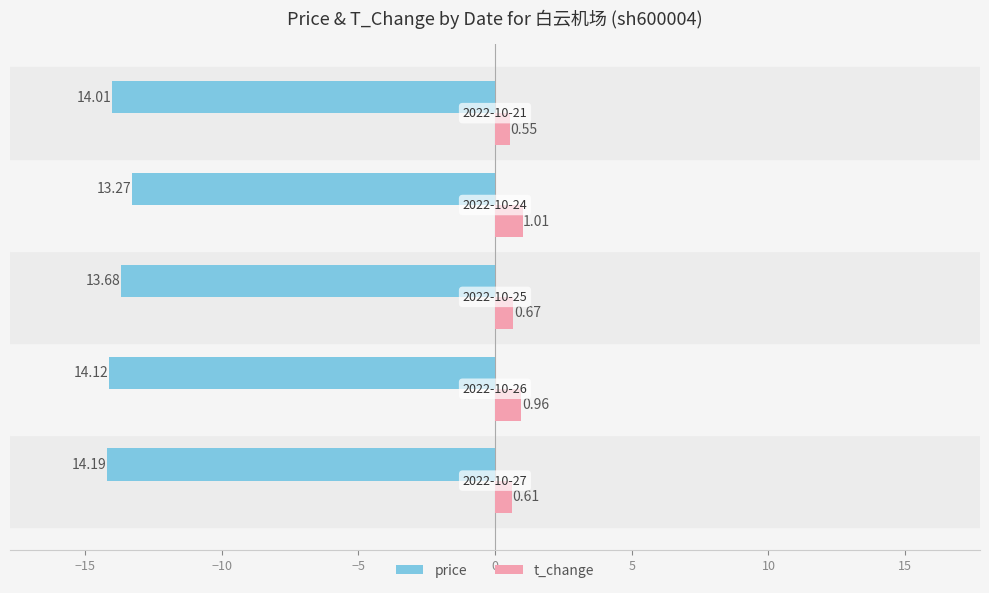

Count the number of data series in this chart.

2